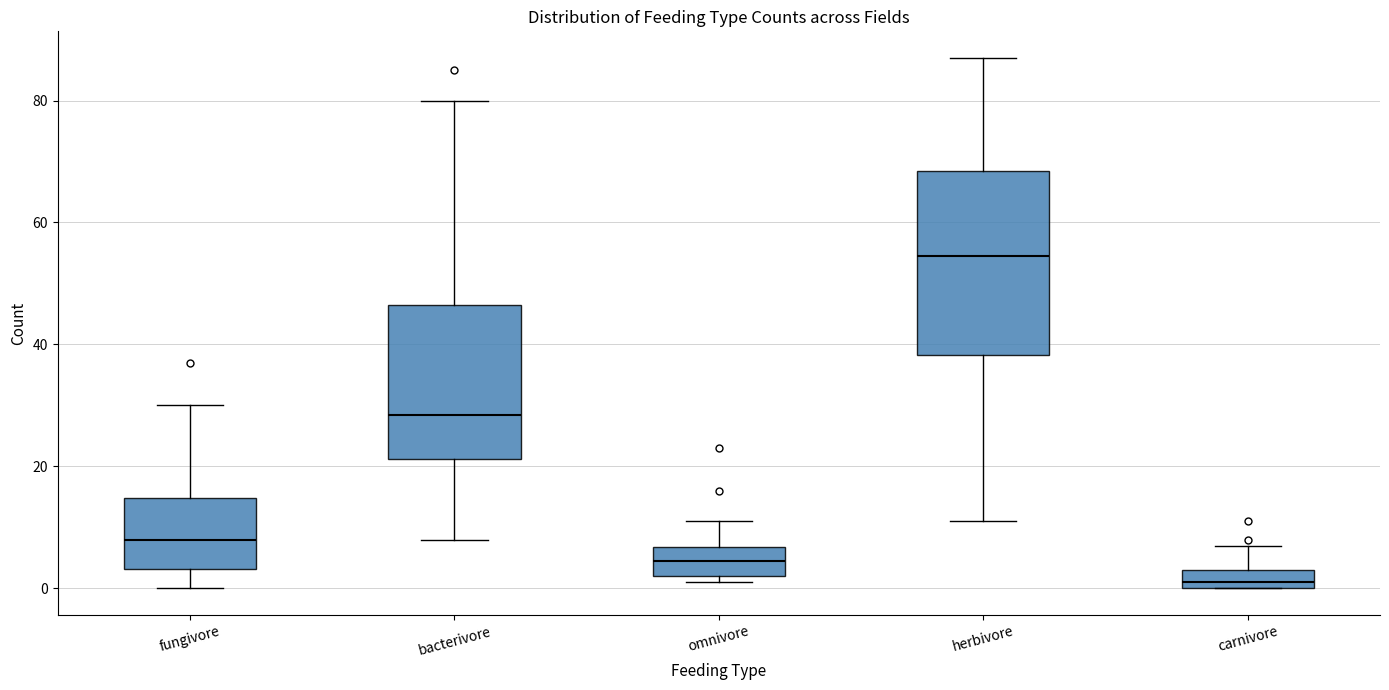

Where does the upper whisker of the box for carnivore end on the y-axis? The values are not printed on the chart, so give them approximately, as read against the axis.

8